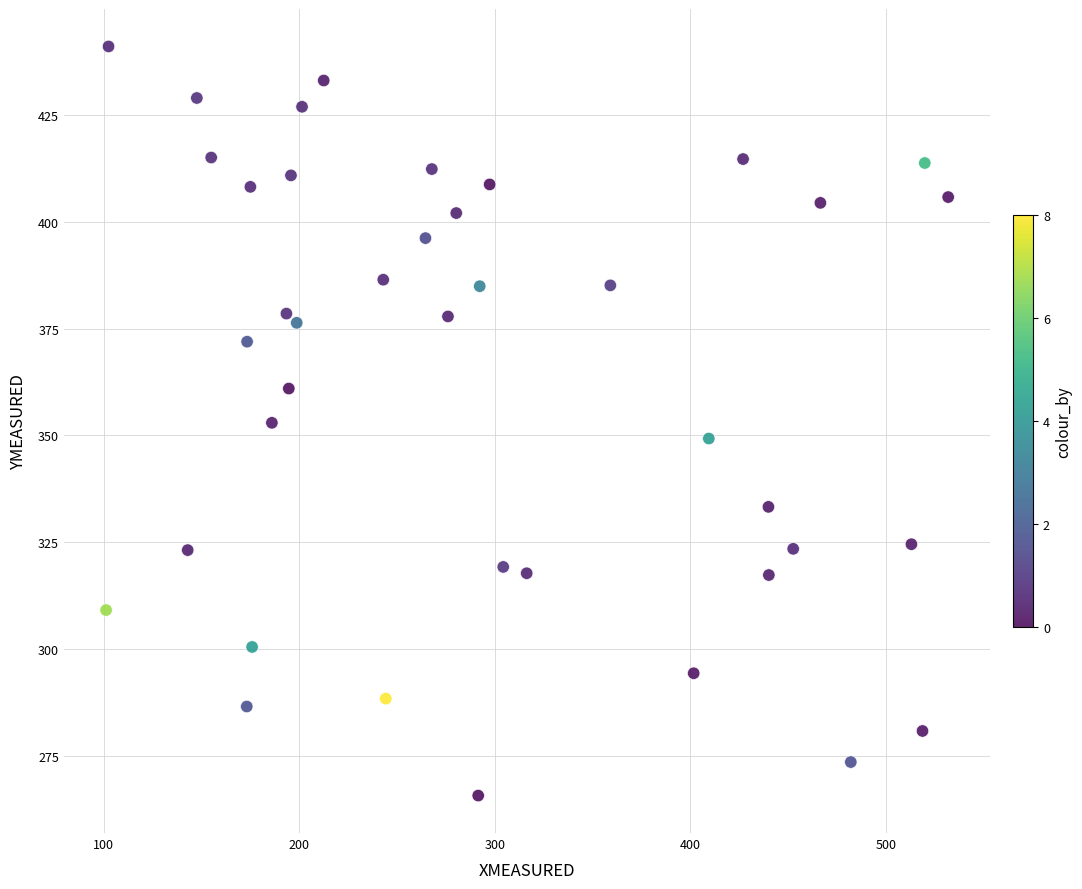

What is the range of X values (max minus min)?

430.7